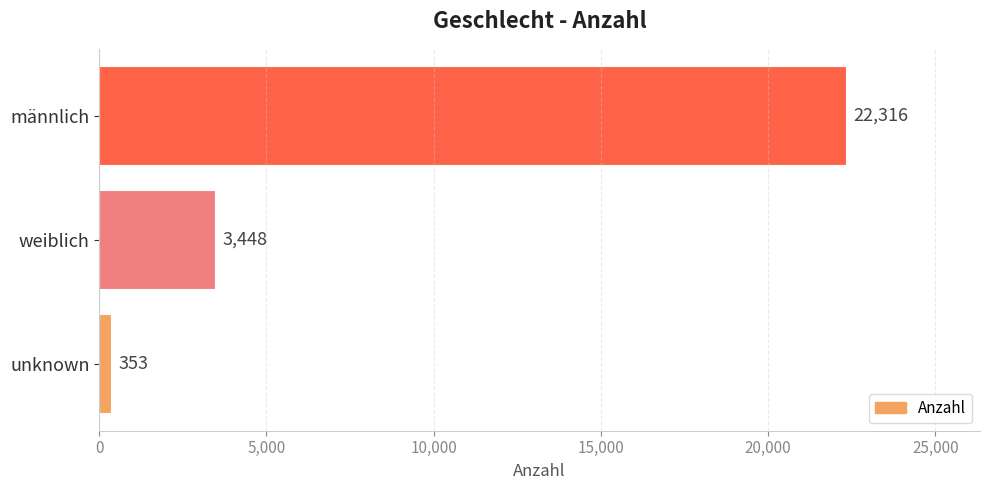

What is the difference between the maximum and minimum values?

21963